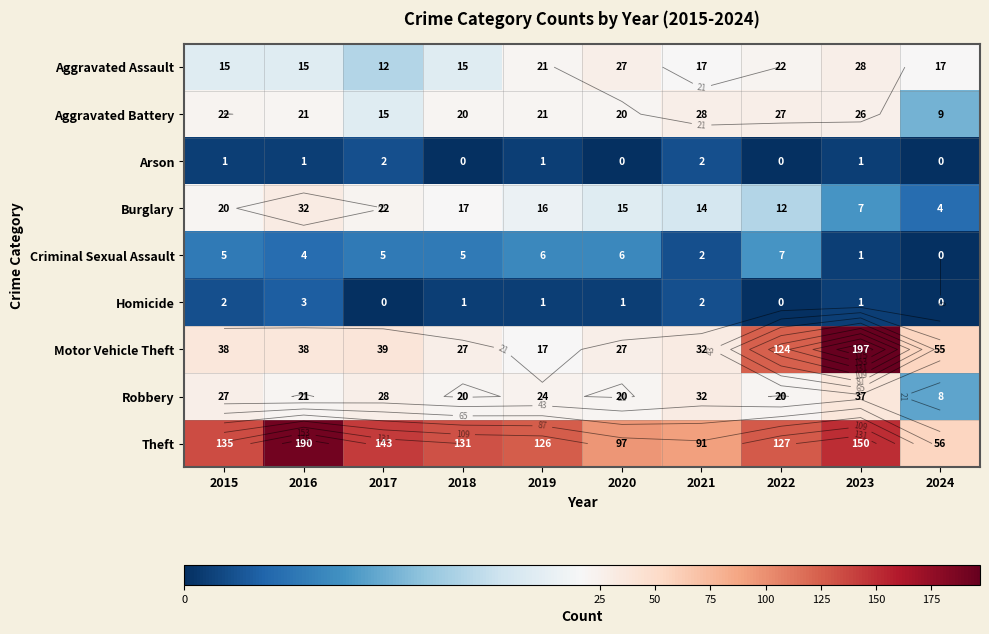

The value of Criminal Sexual Assault at 2018 is 3. True or false?

False